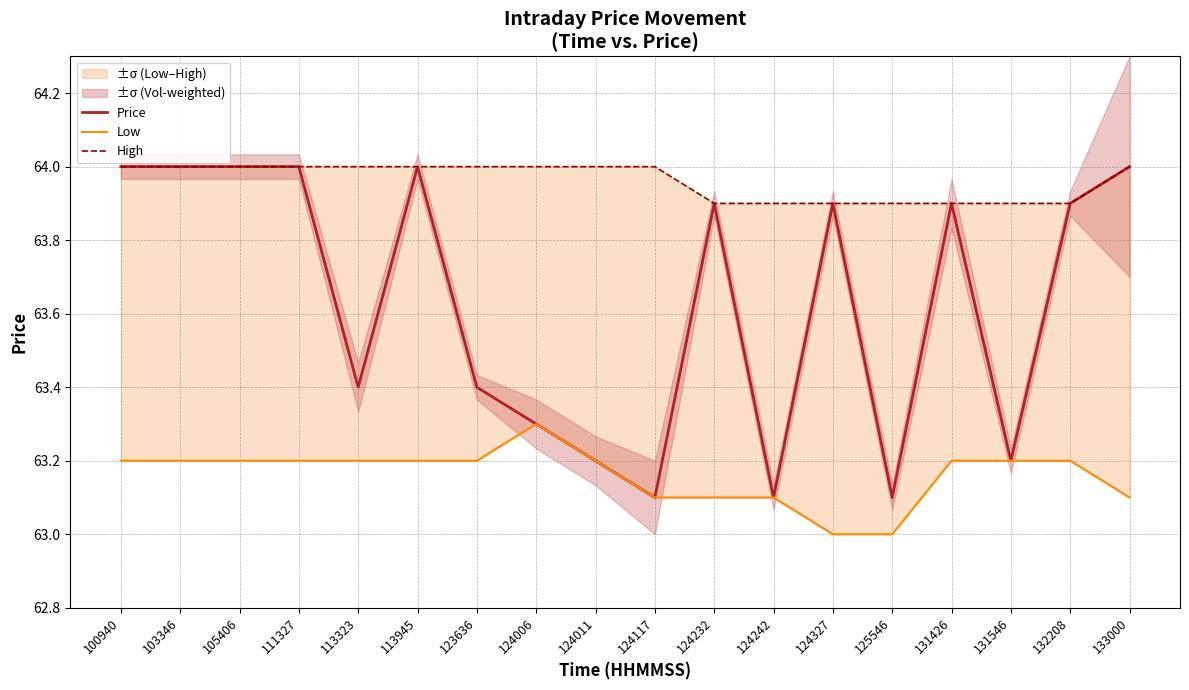

What is the total value across all series at 124232?

190.9